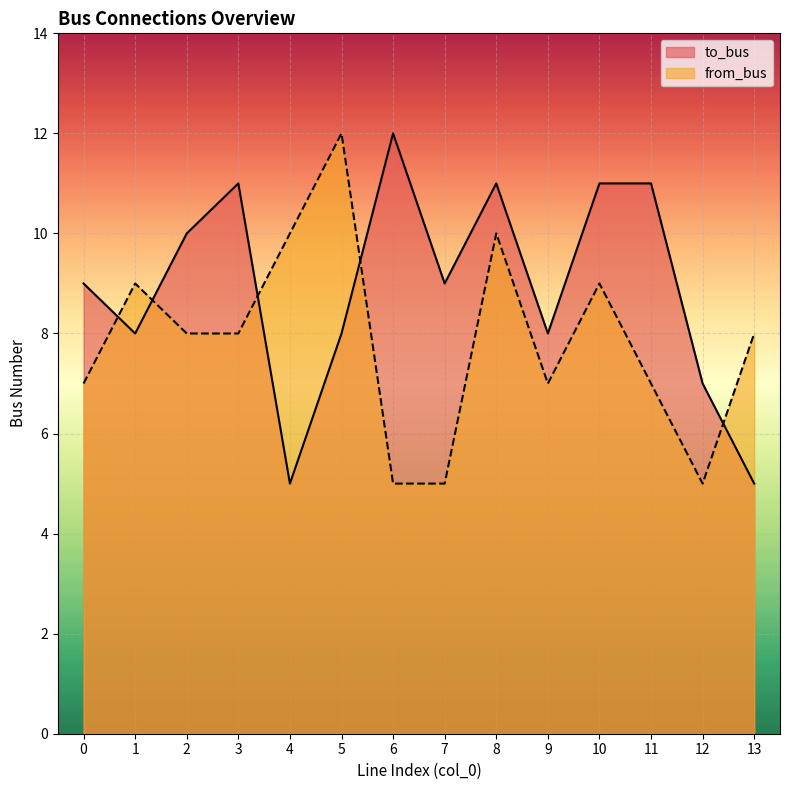

Where does the to_bus series first go above 9?

2